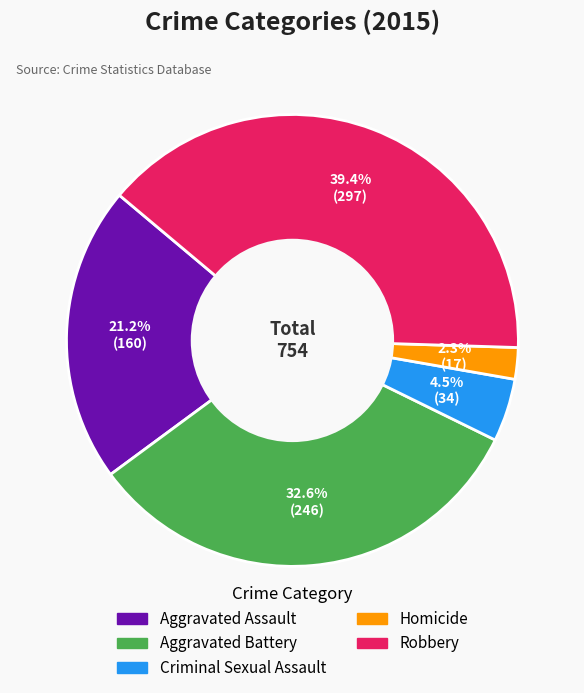

To the nearest percent, what percentage of the pie is Robbery?

39%